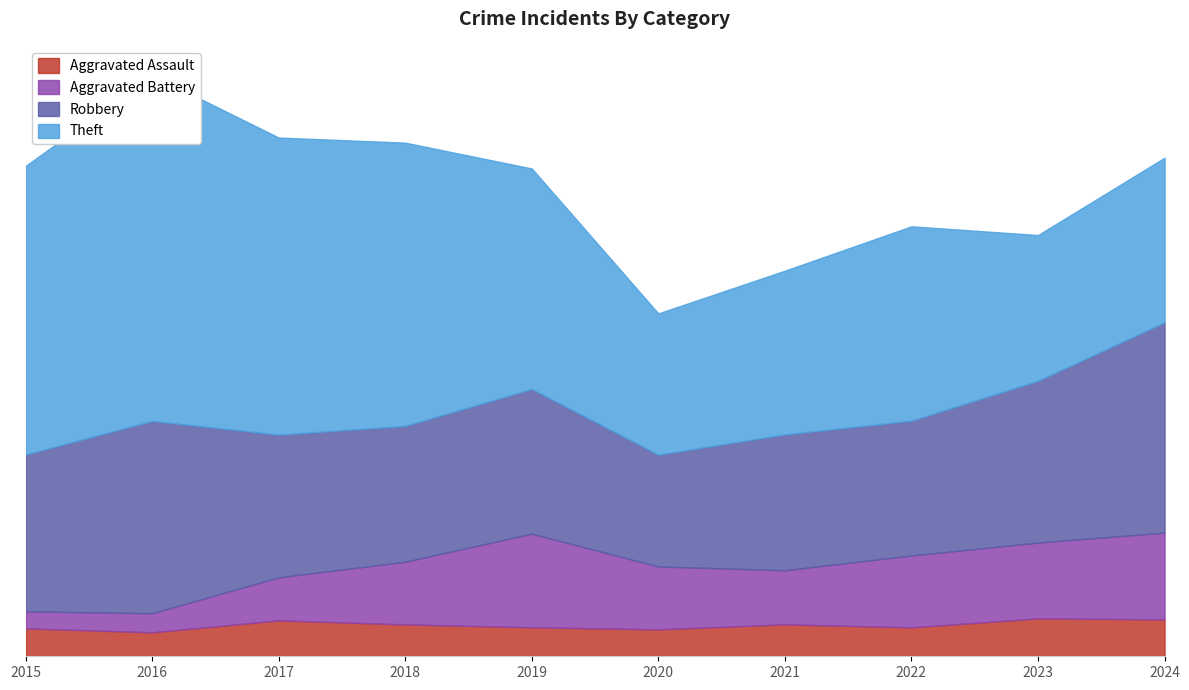

True or false: Robbery has more than 2 interior local peaks.

True